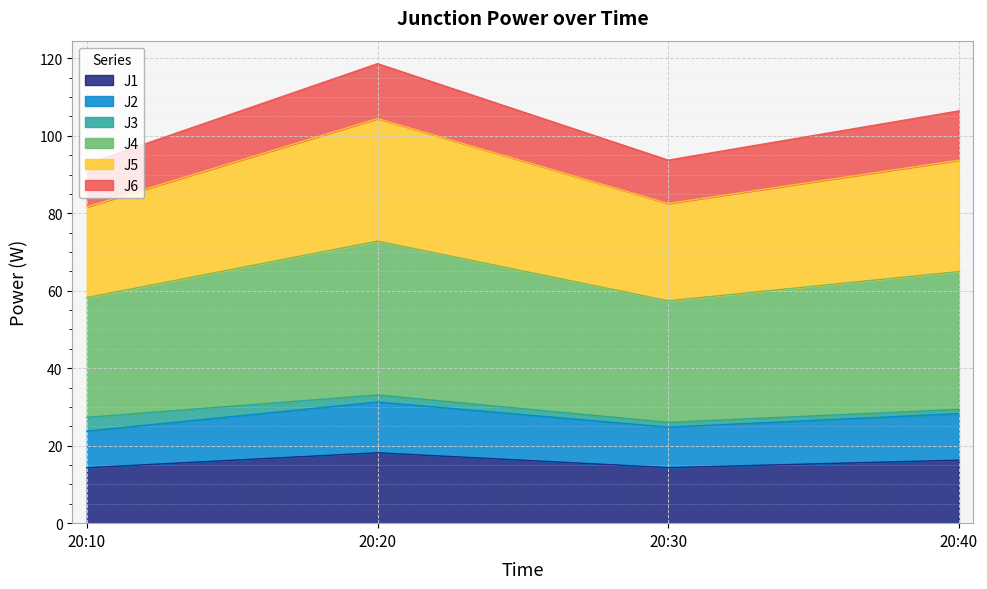

What is the lowest value of the J1 series?

14.3